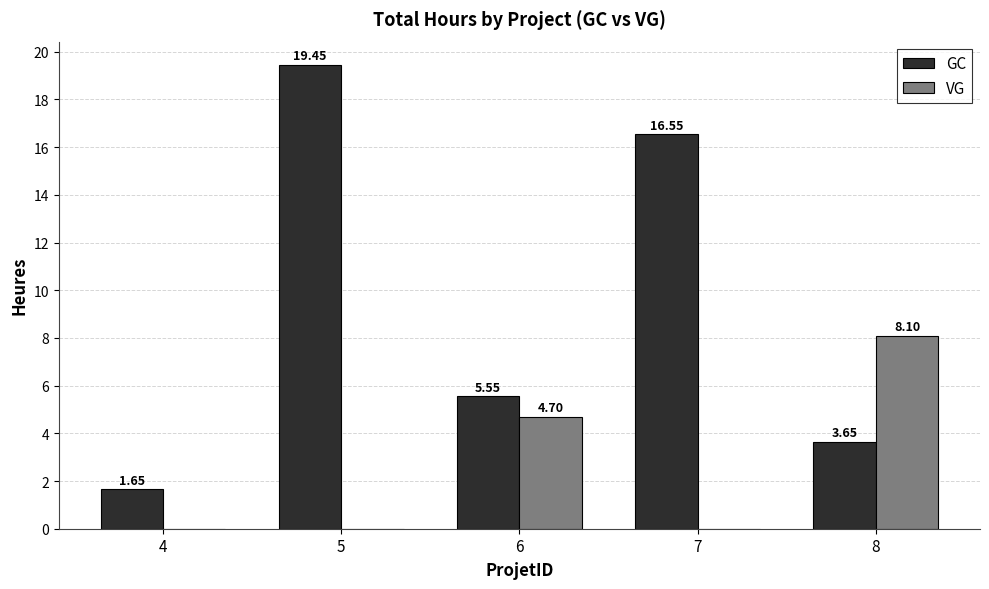

At which category is the sum across all series the highest?

5